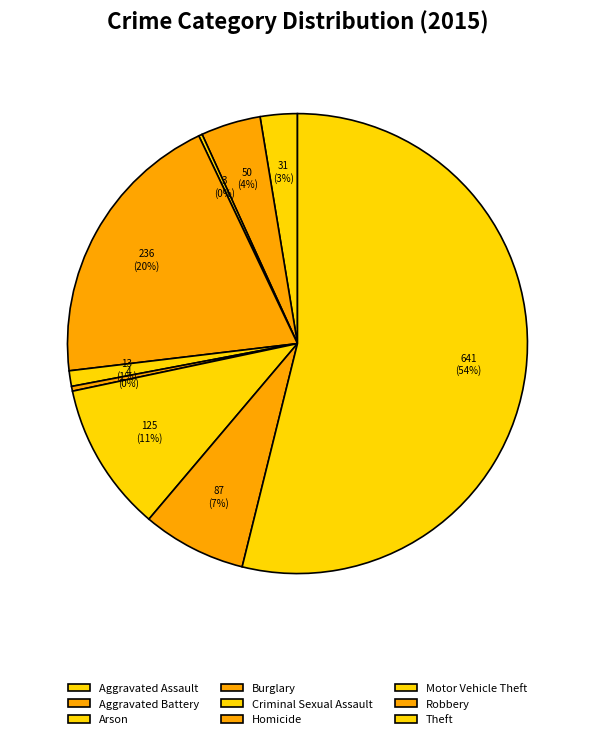

True or false: Homicide accounts for 0% of the total.

True